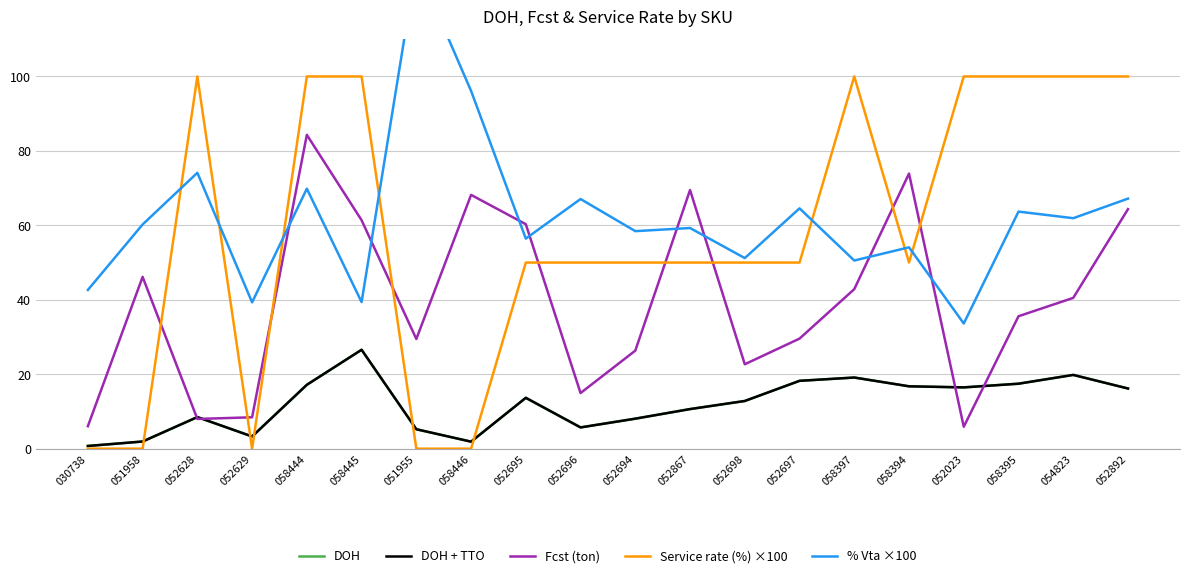

Between 052867 and 052697, which series saw the biggest shift?

Fcst (ton)